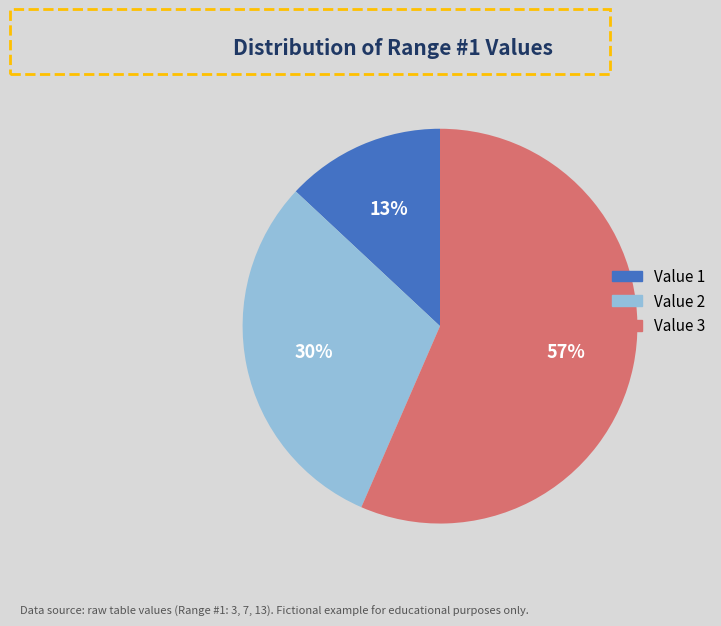

Between Value 1 and Value 2, which is larger?

Value 2